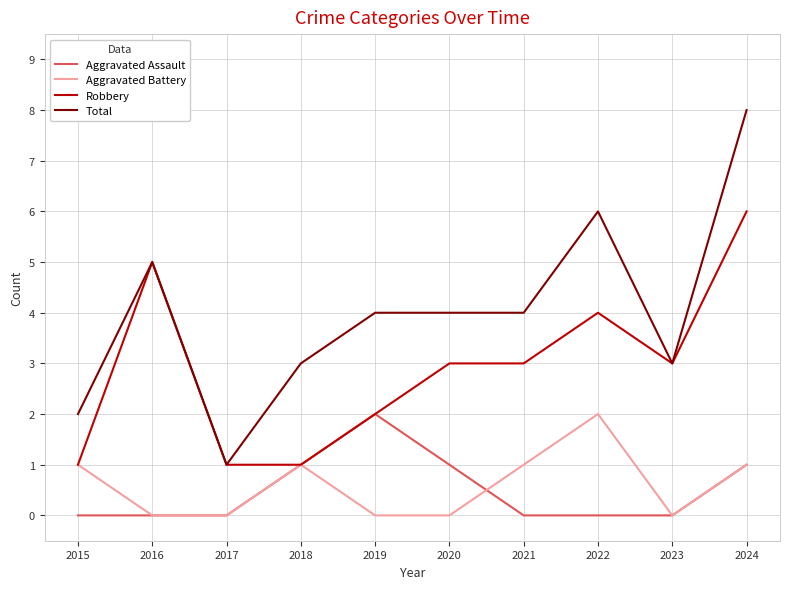

What is the maximum value shown in the chart?

8